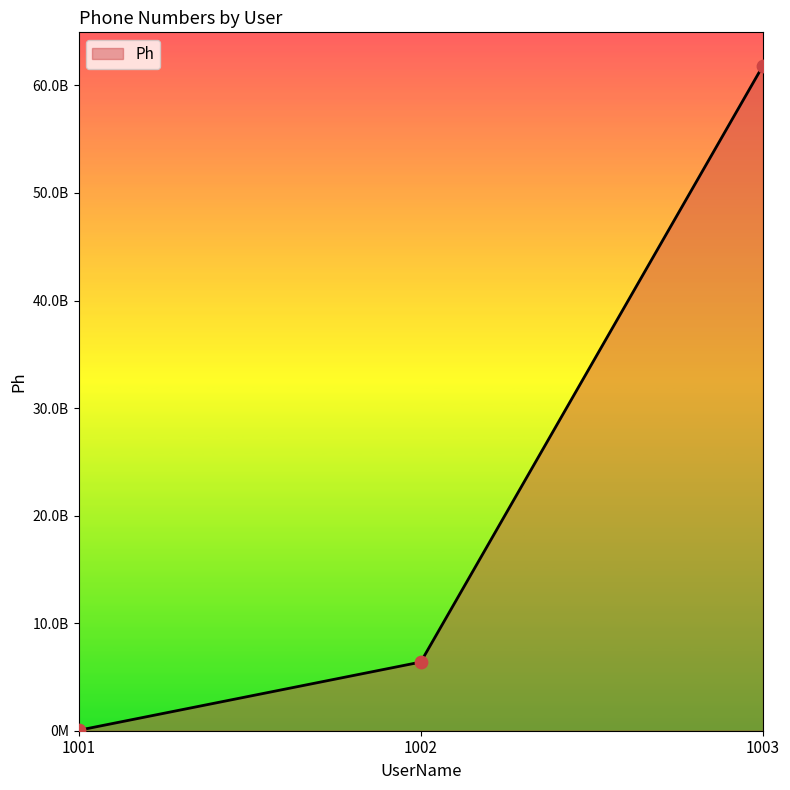

Does the chart have visible grid lines?

No